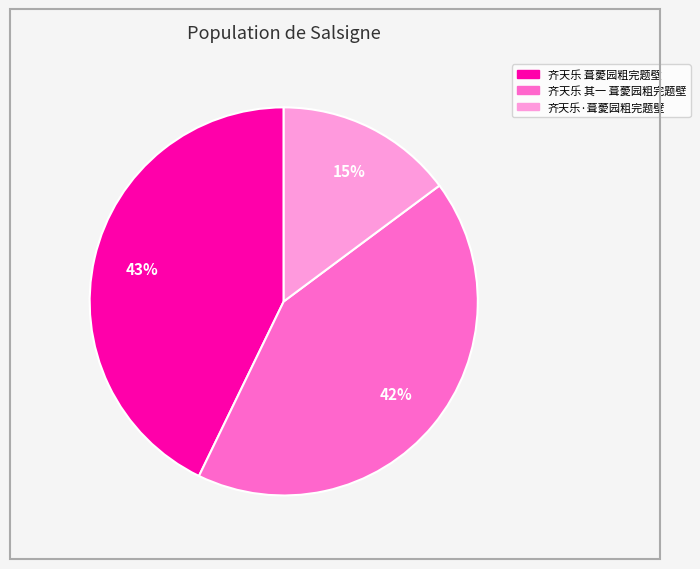

Does 齐天乐·葺薆园粗完题壁 account for over 50% of the chart?

No